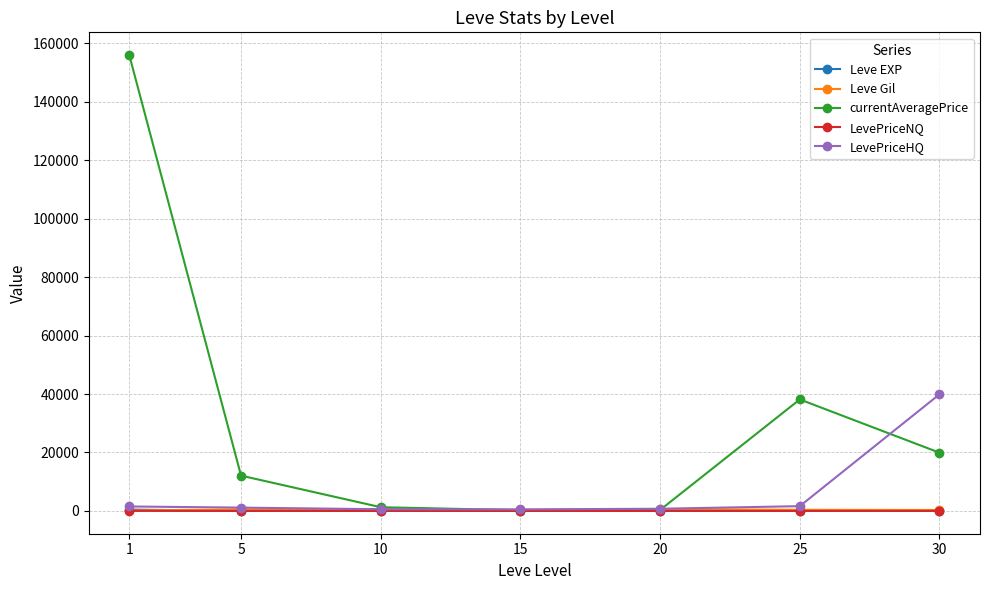

At which category is the sum across all series the highest?

1